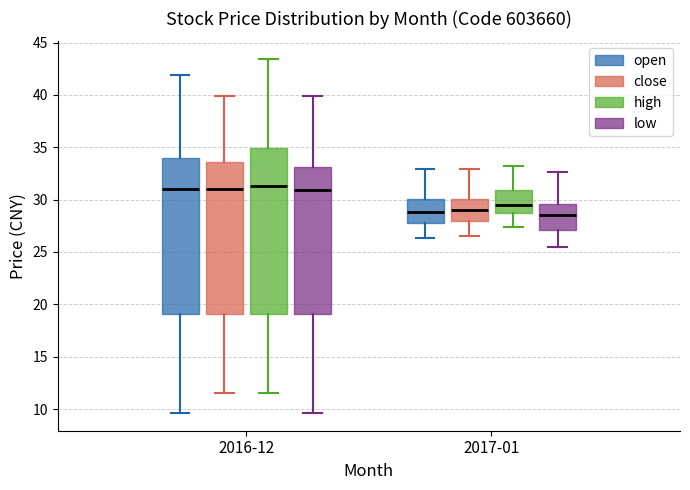

Reading left to right, read every box against the y-axis: the position of its median line, the range the box covers, and the ends of its whiskers. The values are not printed on the chart, so give them approximately, as read against the axis.

2016-12 (open): median 31.0, box 19.0 to 34.0, whiskers 9.5 to 42.0
2016-12 (close): median 31.0, box 19.0 to 33.5, whiskers 11.5 to 40.0
2016-12 (high): median 31.5, box 19.0 to 35.0, whiskers 11.5 to 43.5
2016-12 (low): median 31.0, box 19.0 to 33.0, whiskers 9.5 to 40.0
2017-01 (open): median 29.0, box 28.0 to 30.0, whiskers 26.5 to 33.0
2017-01 (close): median 29.0, box 28.0 to 30.0, whiskers 26.5 to 33.0
2017-01 (high): median 29.5, box 28.5 to 31.0, whiskers 27.5 to 33.0
2017-01 (low): median 28.5, box 27.0 to 29.5, whiskers 25.5 to 32.5